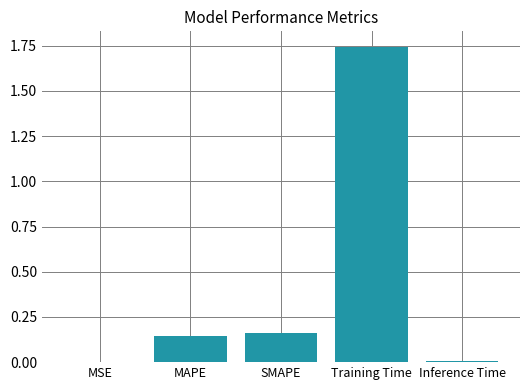

How many categories are shown in the chart?

5